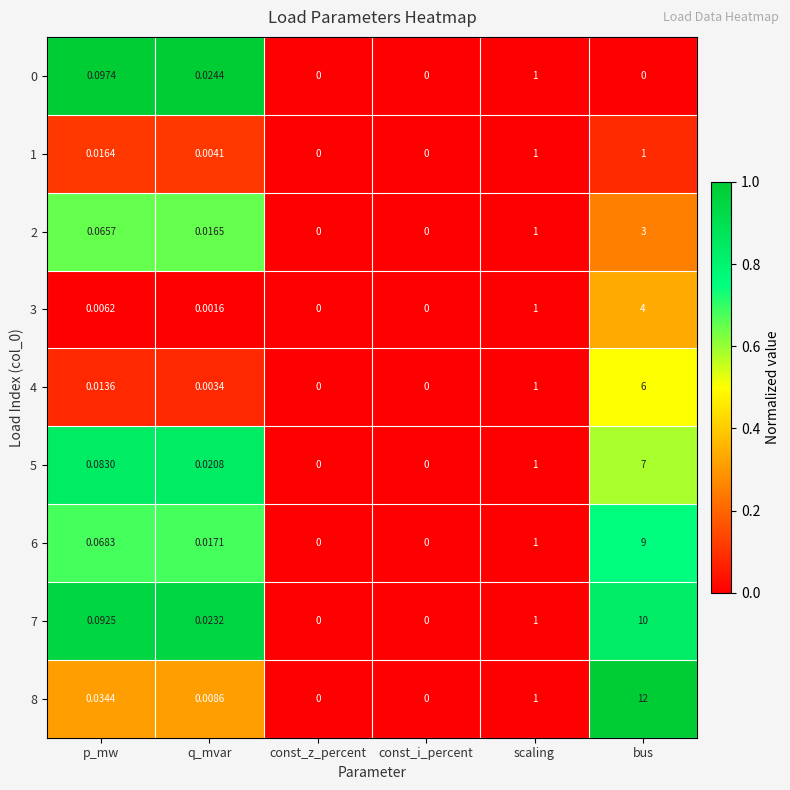

At which category does the chart reach its peak across all series?

bus